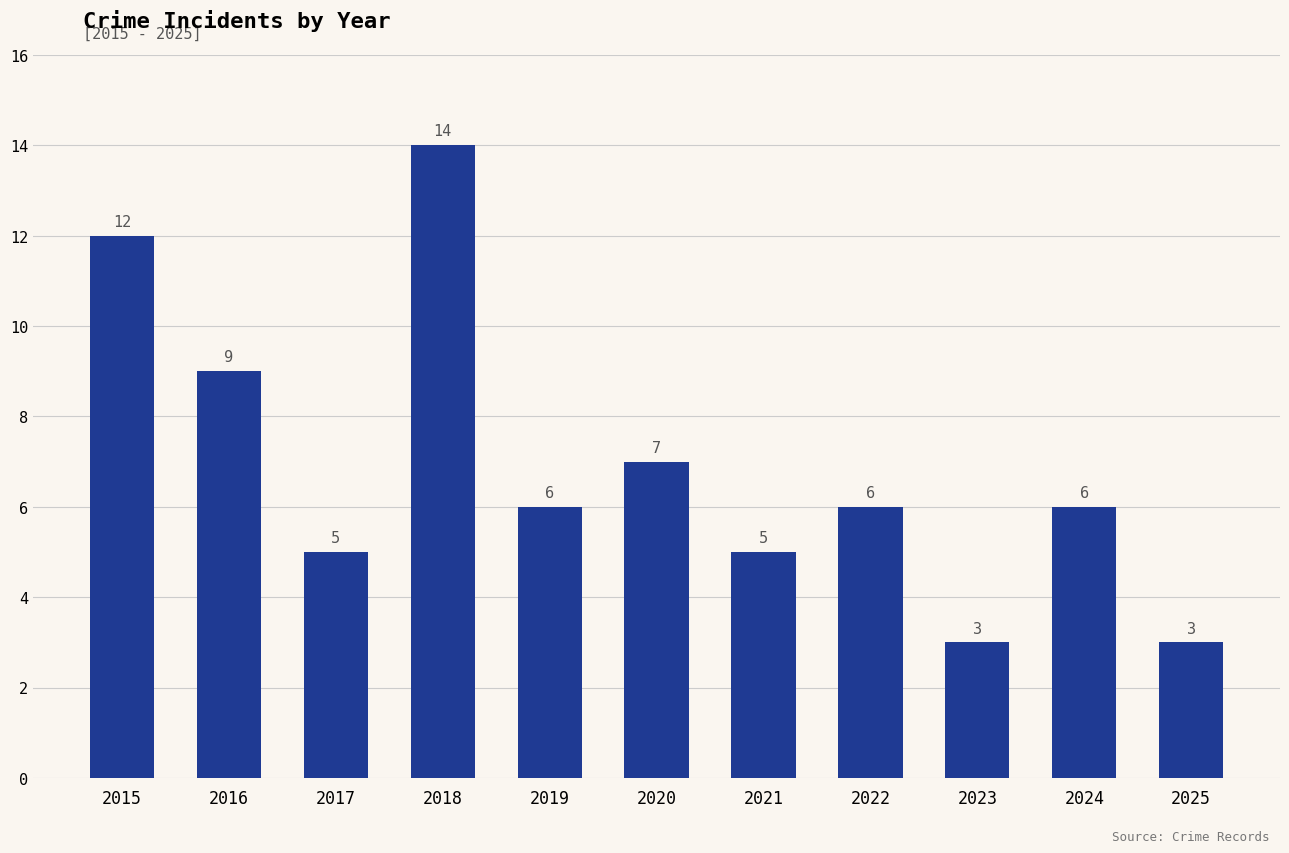

What is the value of the 1st bar from the left?

12